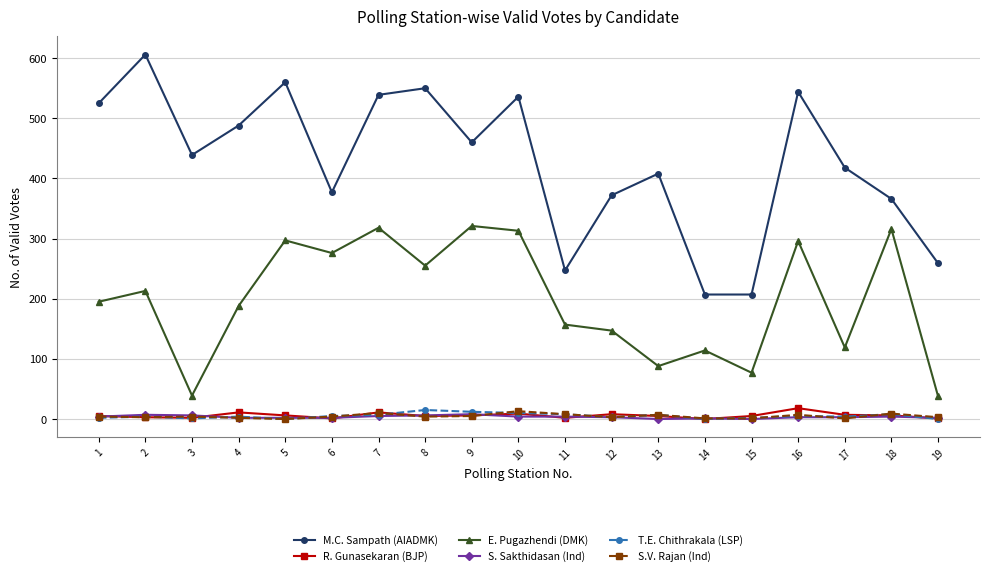

Between 2 and 6, which series saw the biggest shift?

M.C. Sampath (AIADMK)